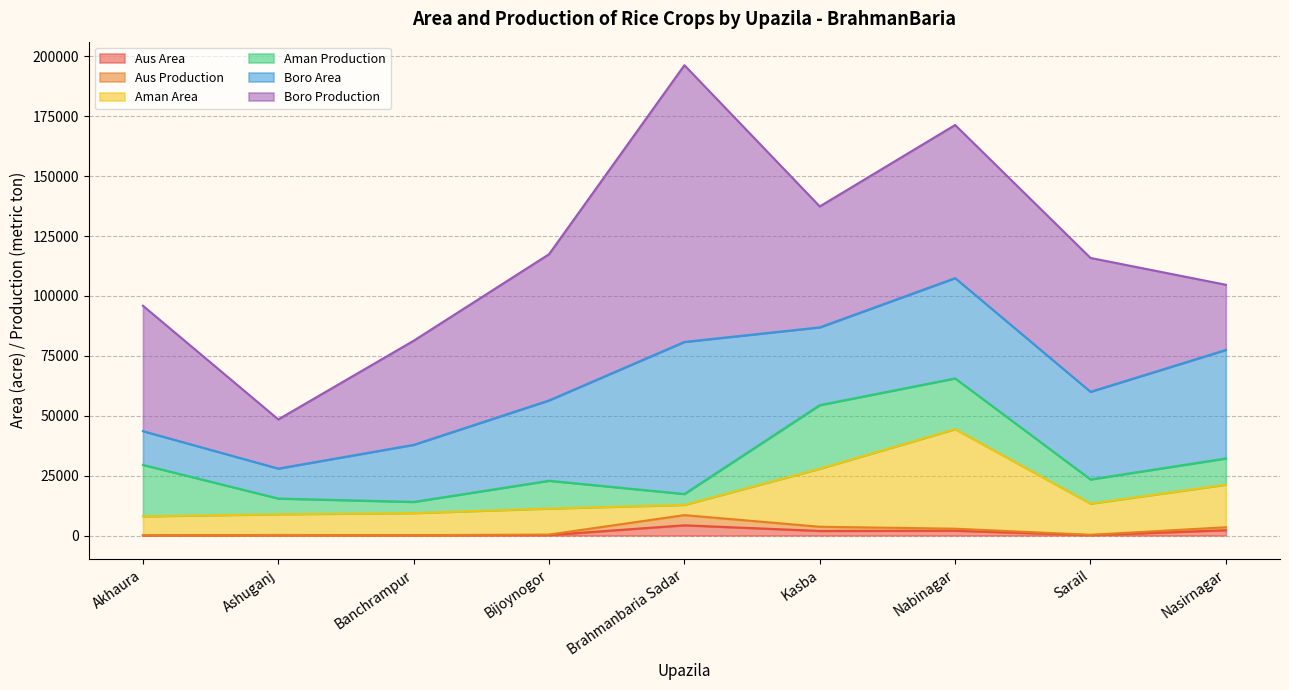

At which category does Aman Area reach its first local valley?

Brahmanbaria Sadar